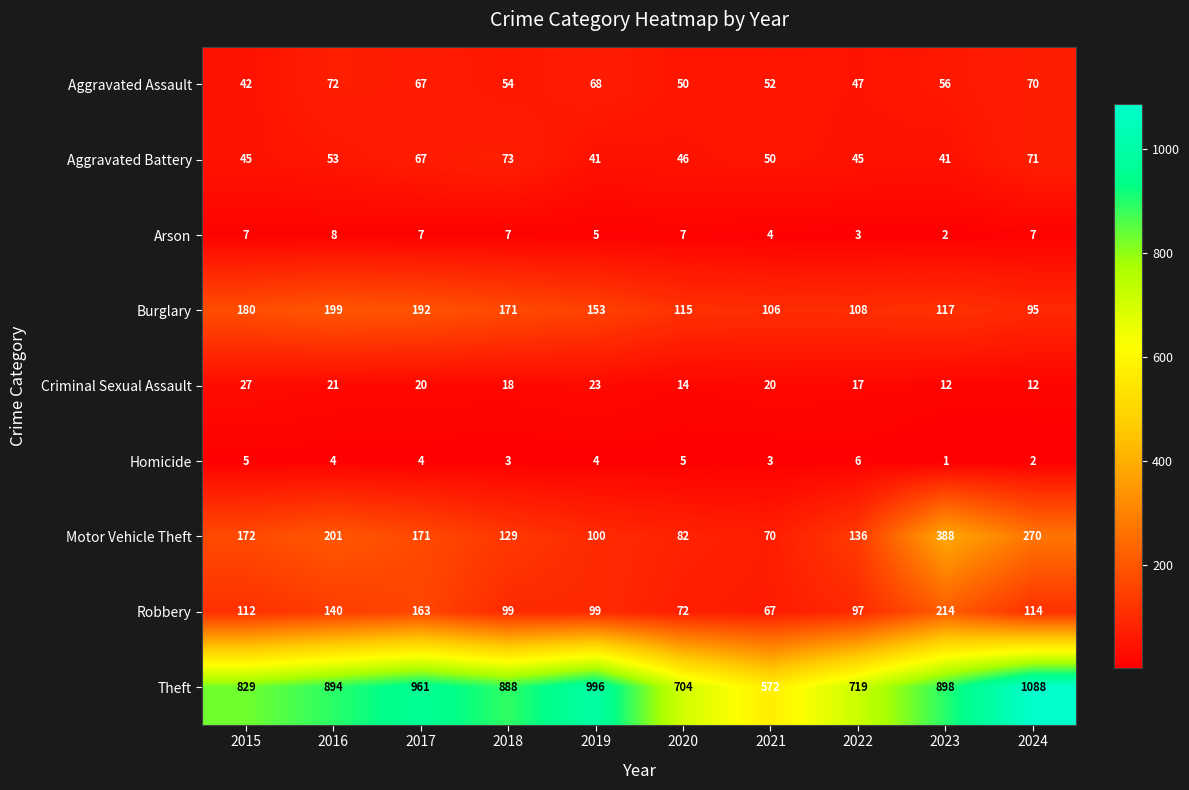

Which series has the largest range (max minus min)?

Theft